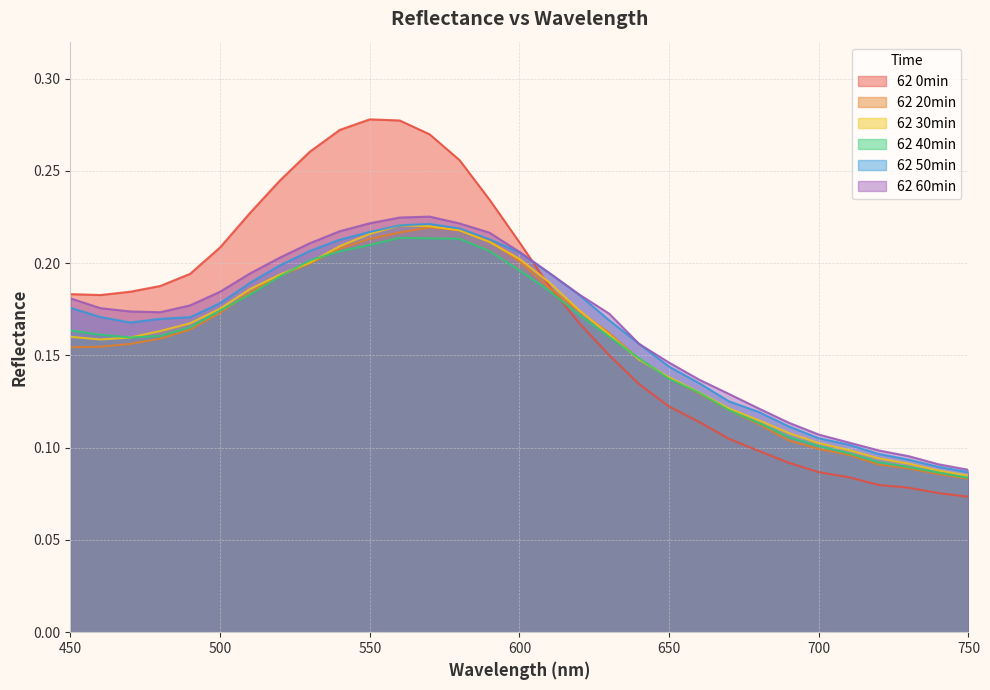

What is the value of the 62 20min point at the 11th from the left?

0.2